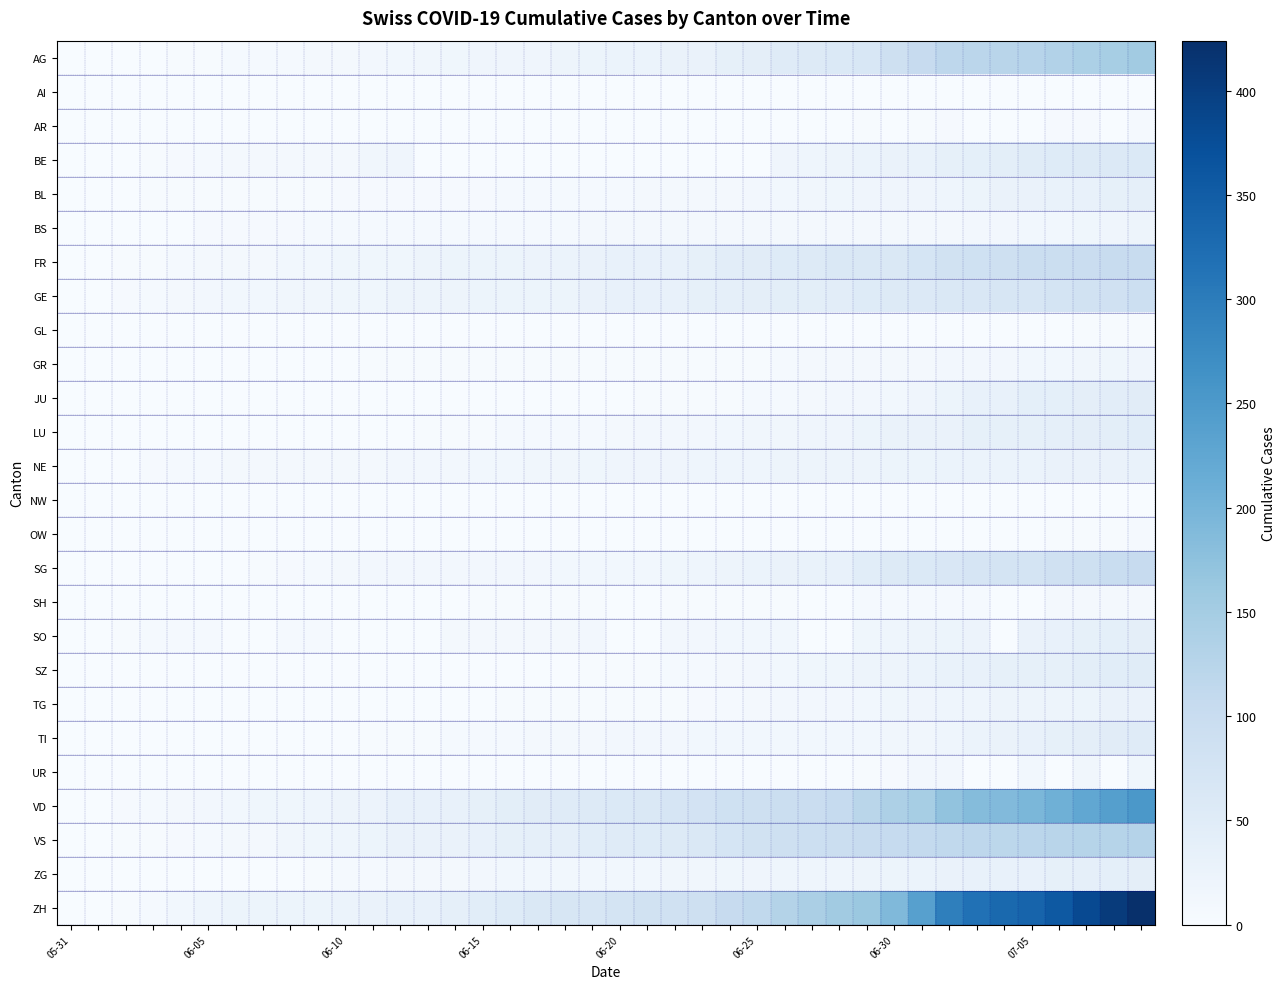

What is the greatest value displayed?

424